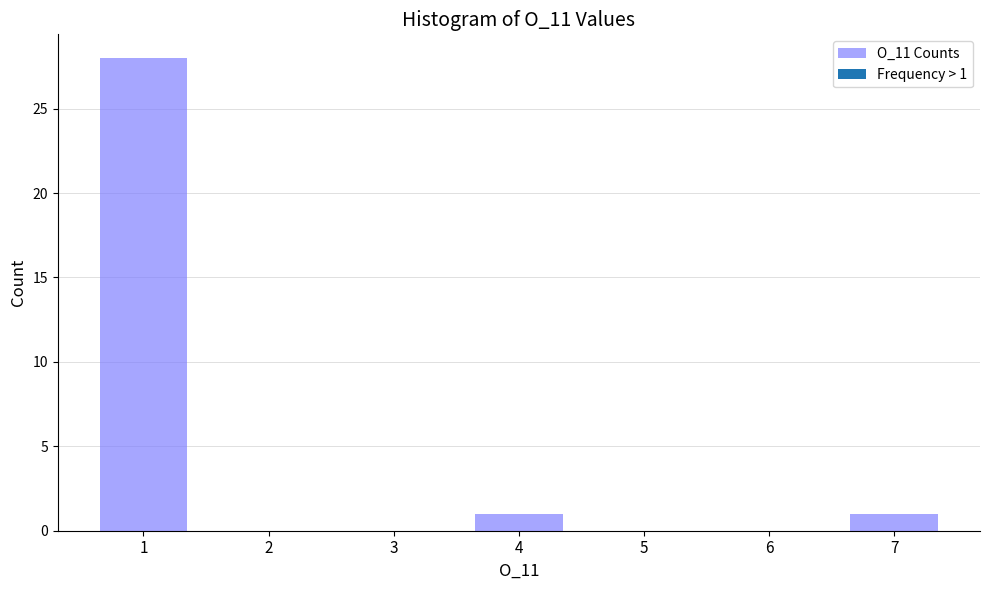

Which range on the x-axis has the tallest bar?

0.5 to 1.5